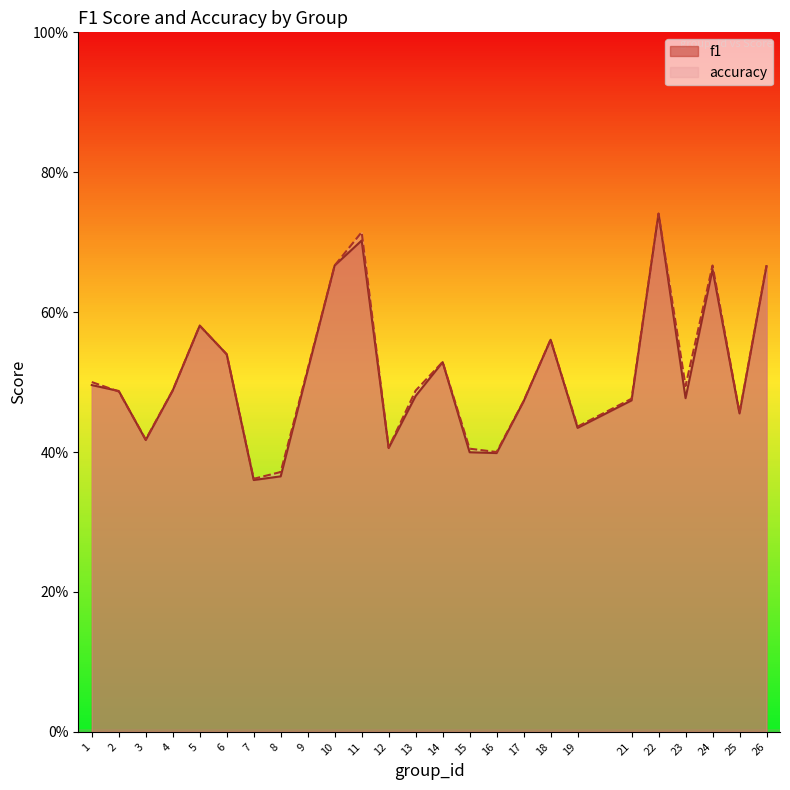

Is it true that f1 equals 0.8 at 13?

False